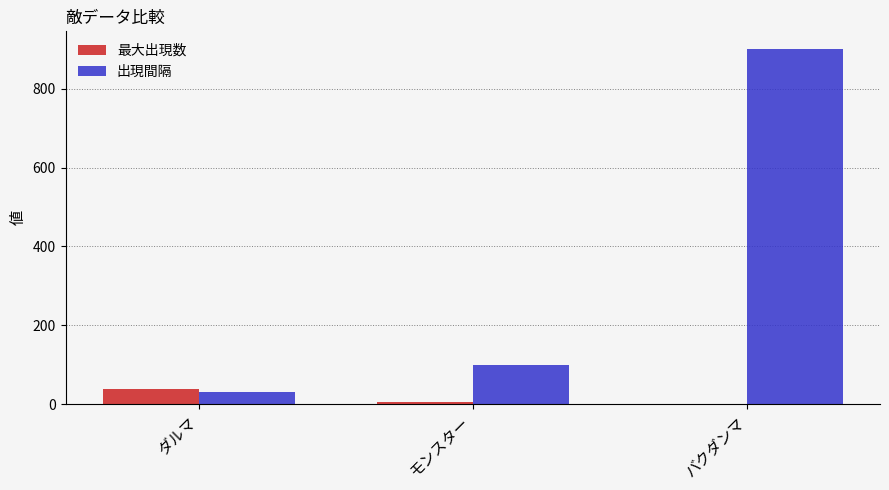

Reading left to right, list all the values displayed in this chart.

最大出現数: 40	5	0
出現間隔: 30	100	900